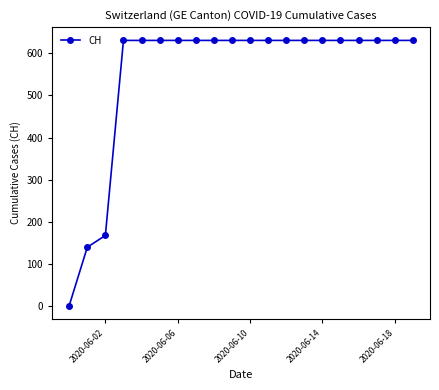

What is the sum of all values?

11033